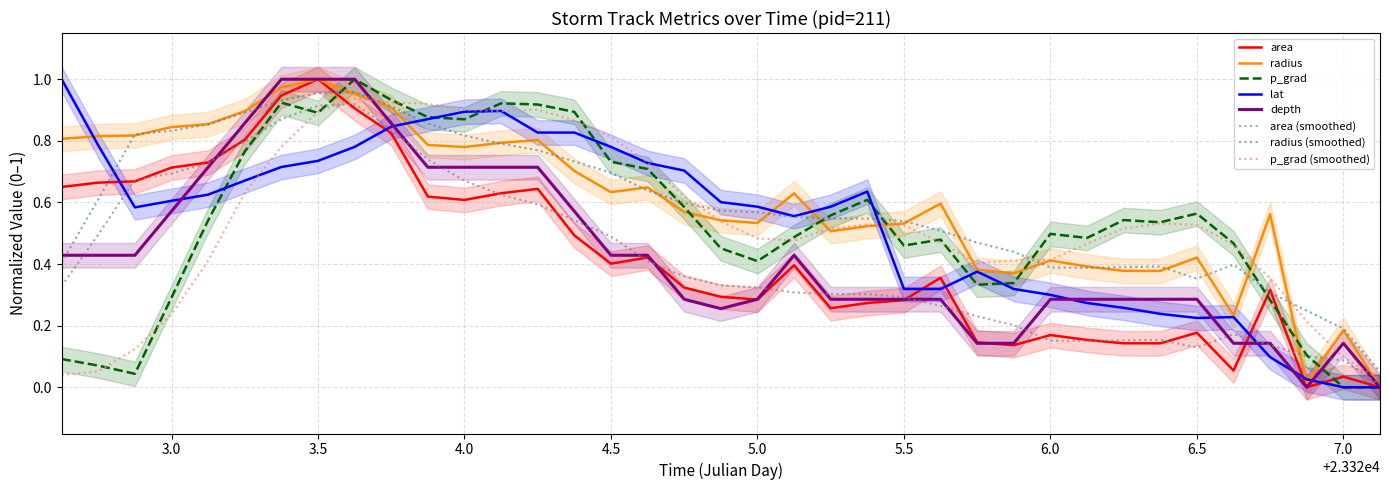

How many intersections are there between radius and lat?

7